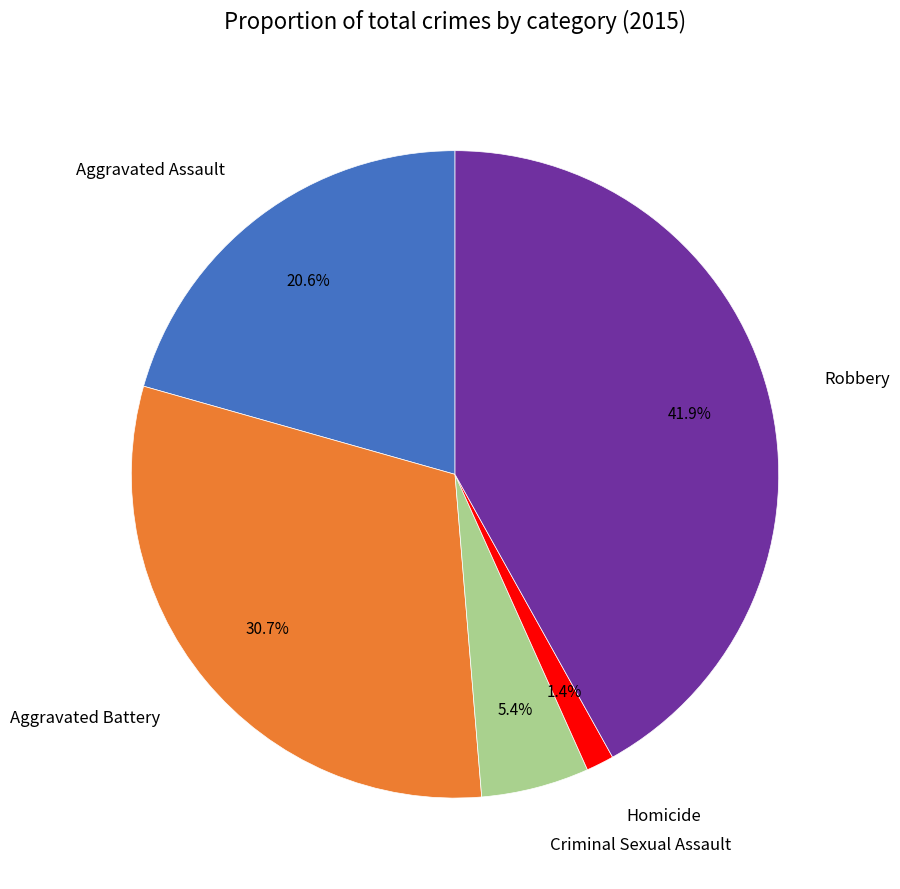

Does Aggravated Battery represent more than half of the total?

No